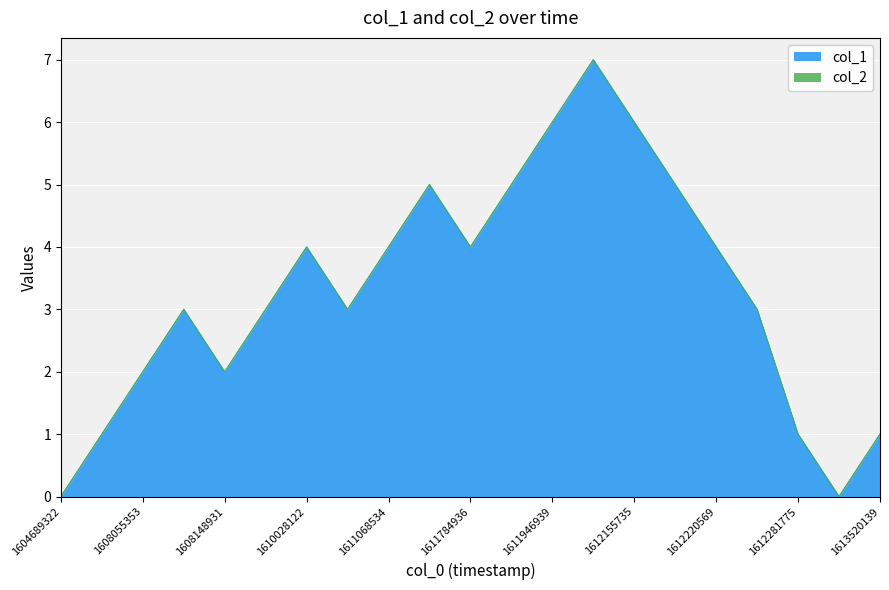

What is the difference between the second highest and second lowest values?

6